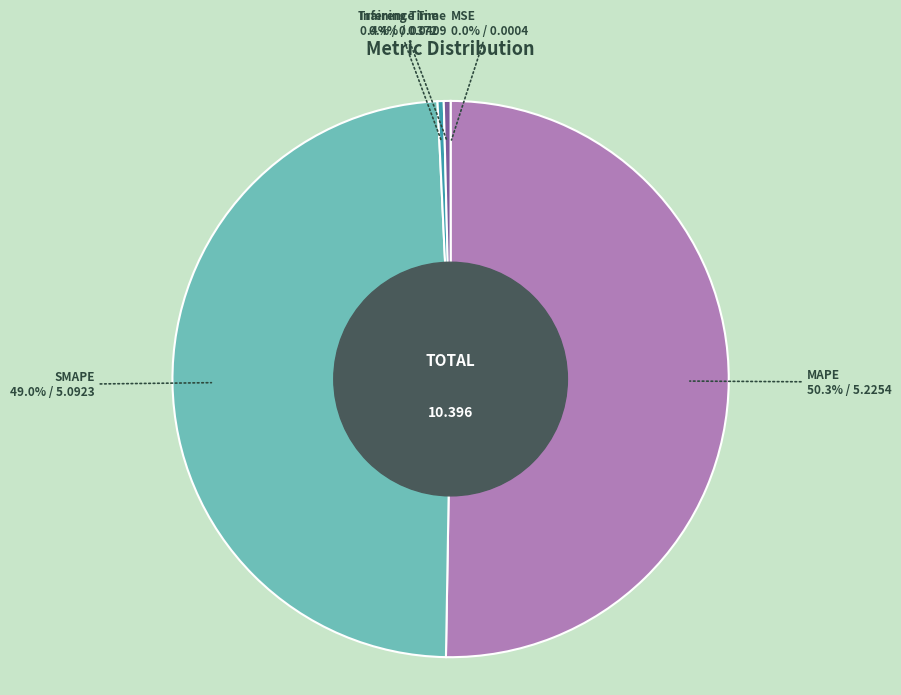

Which slice represents more than half of the pie?

MAPE